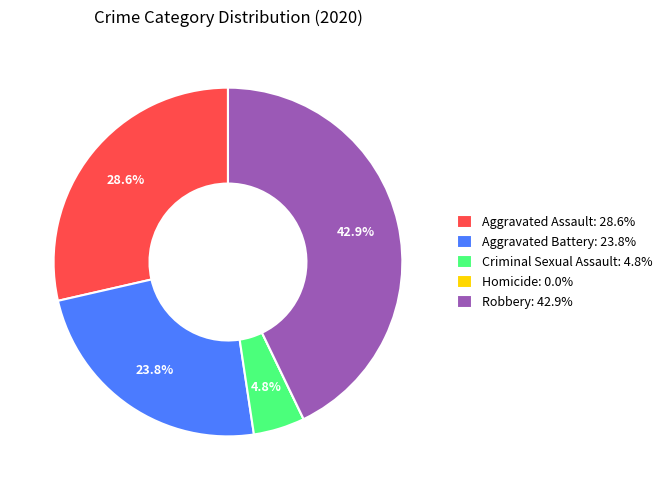

What percentage is the Aggravated Assault slice, to the nearest percent?

29%